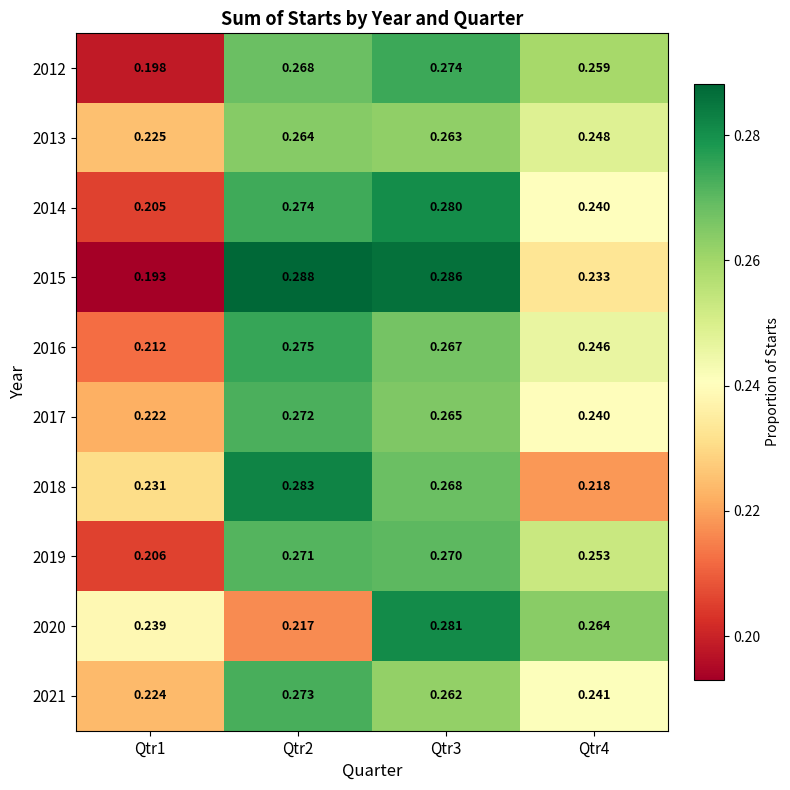

Is the value of 2012 at Qtr1 greater than the value of 2017 at Qtr3?

No